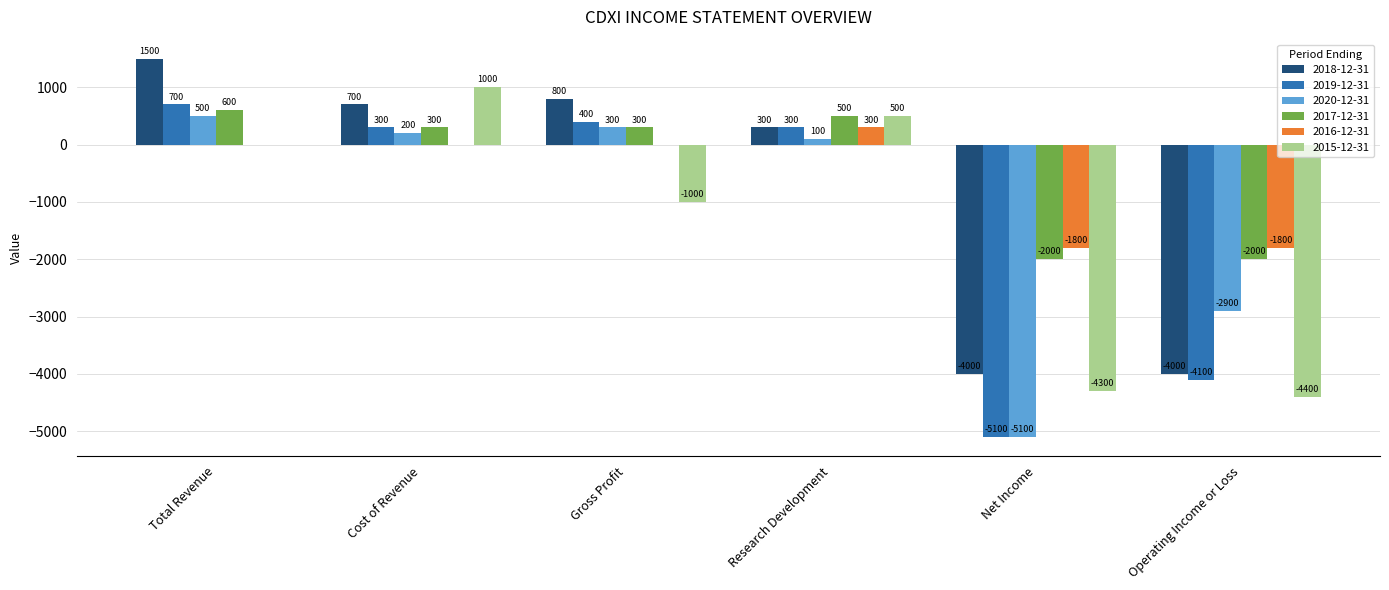

Reading left to right, what are all the values shown in this chart?

2018-12-31: Total Revenue=1500	Cost of Revenue=700	Gross Profit=800	Research Development=300	Net Income=-4000	Operating Income or Loss=-4000
2019-12-31: Total Revenue=700	Cost of Revenue=300	Gross Profit=400	Research Development=300	Net Income=-5100	Operating Income or Loss=-4100
2020-12-31: Total Revenue=500	Cost of Revenue=200	Gross Profit=300	Research Development=100	Net Income=-5100	Operating Income or Loss=-2900
2017-12-31: Total Revenue=600	Cost of Revenue=300	Gross Profit=300	Research Development=500	Net Income=-2000	Operating Income or Loss=-2000
2016-12-31: Total Revenue=0	Cost of Revenue=0	Gross Profit=0	Research Development=300	Net Income=-1800	Operating Income or Loss=-1800
2015-12-31: Total Revenue=0	Cost of Revenue=1000	Gross Profit=-1000	Research Development=500	Net Income=-4300	Operating Income or Loss=-4400